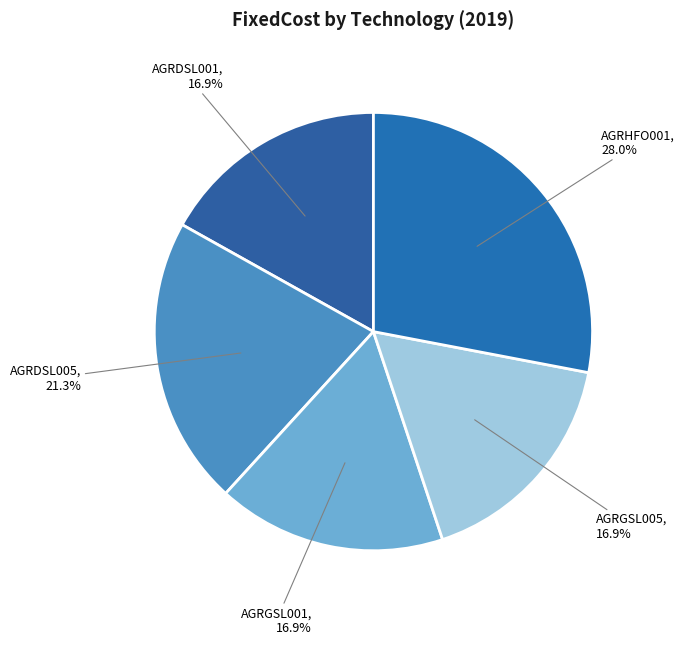

Is there any slice that represents more than half of the pie?

No